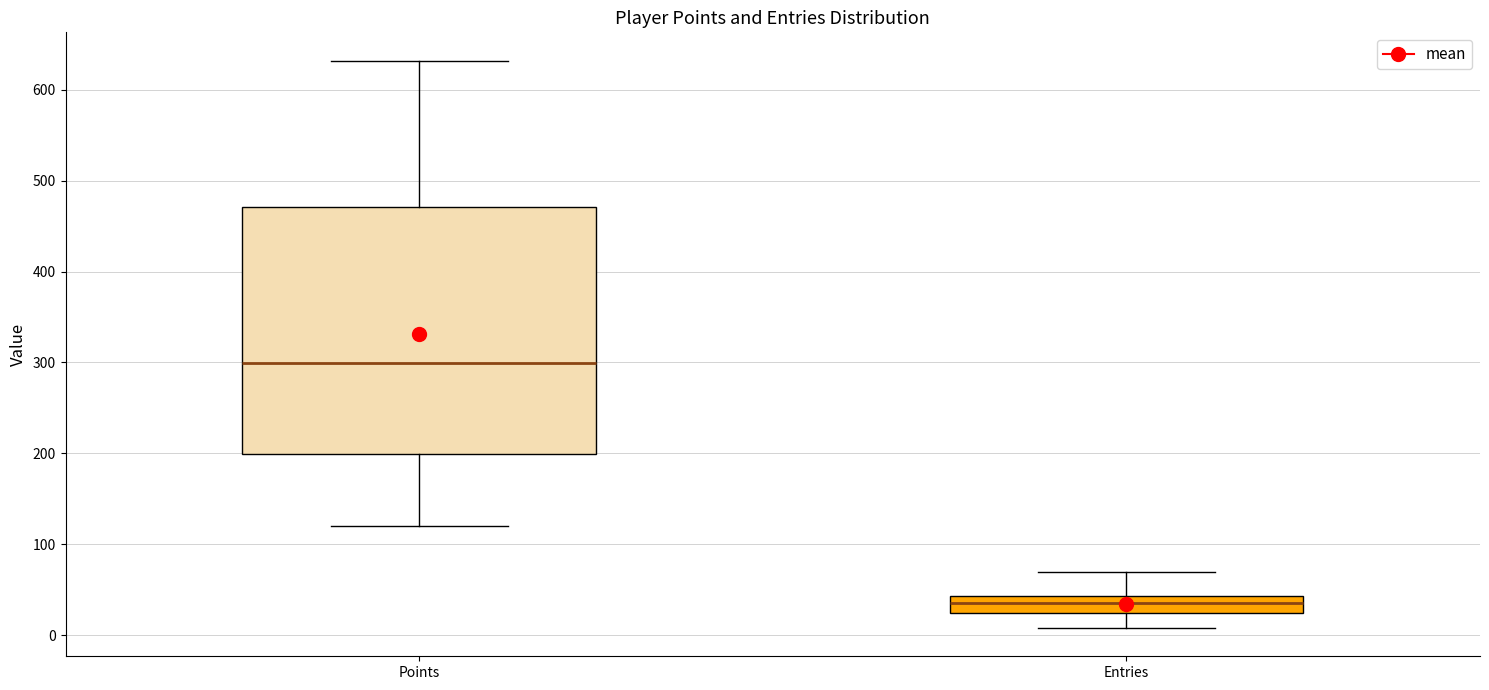

Which box's median line is the highest?

Points